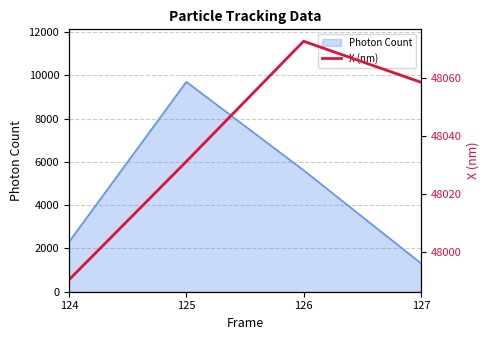

What is the maximum value shown in the chart?

48072.9